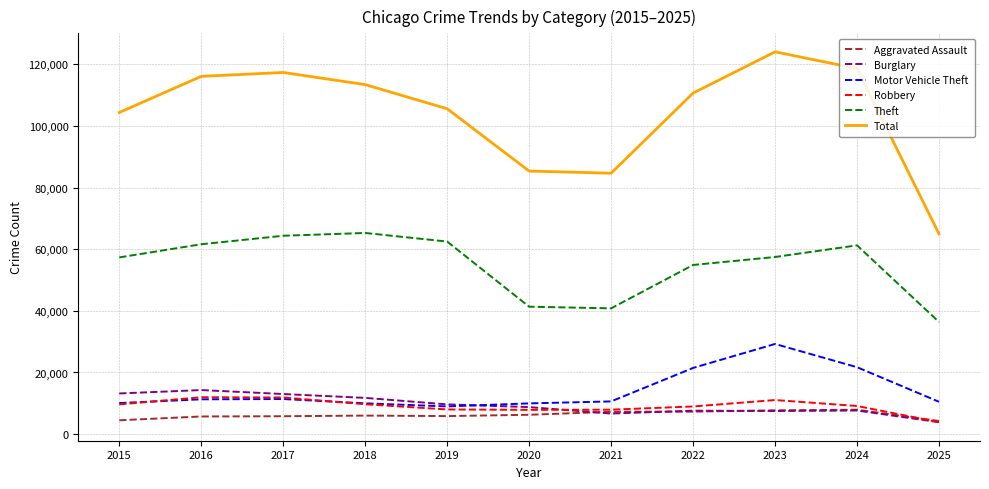

What is the difference between the highest and lowest values at 2022?

103416